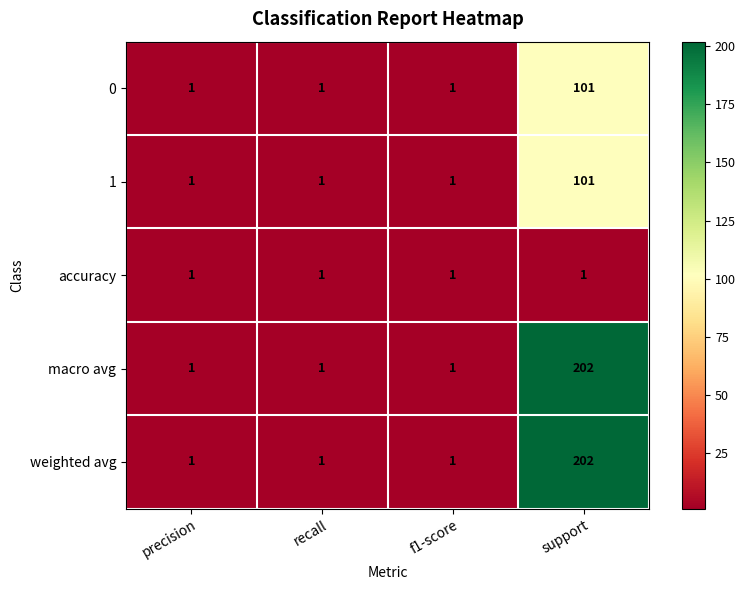

Reading right to left, what are all the values shown in this chart?

0: support=101	f1-score=1	recall=1	precision=1
1: support=101	f1-score=1	recall=1	precision=1
accuracy: support=1	f1-score=1	recall=1	precision=1
macro avg: support=202	f1-score=1	recall=1	precision=1
weighted avg: support=202	f1-score=1	recall=1	precision=1